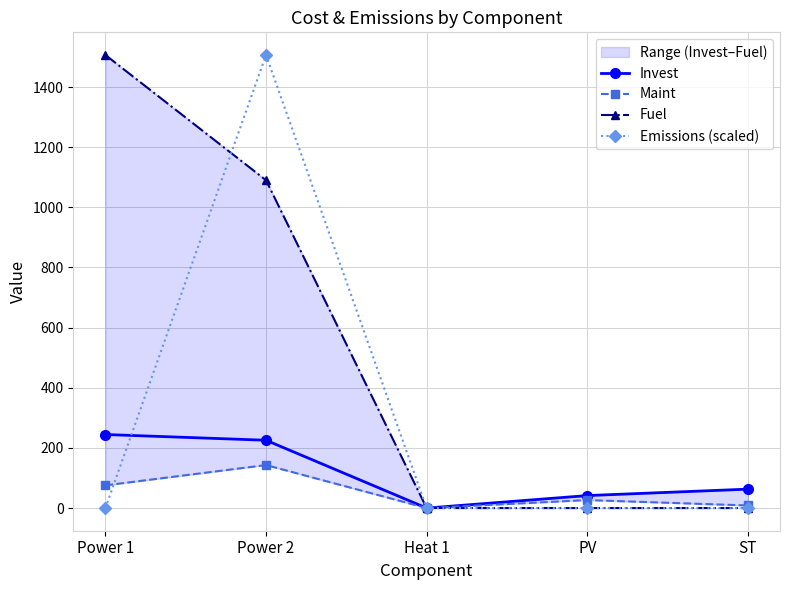

Which category has the highest value across all series?

Power 1